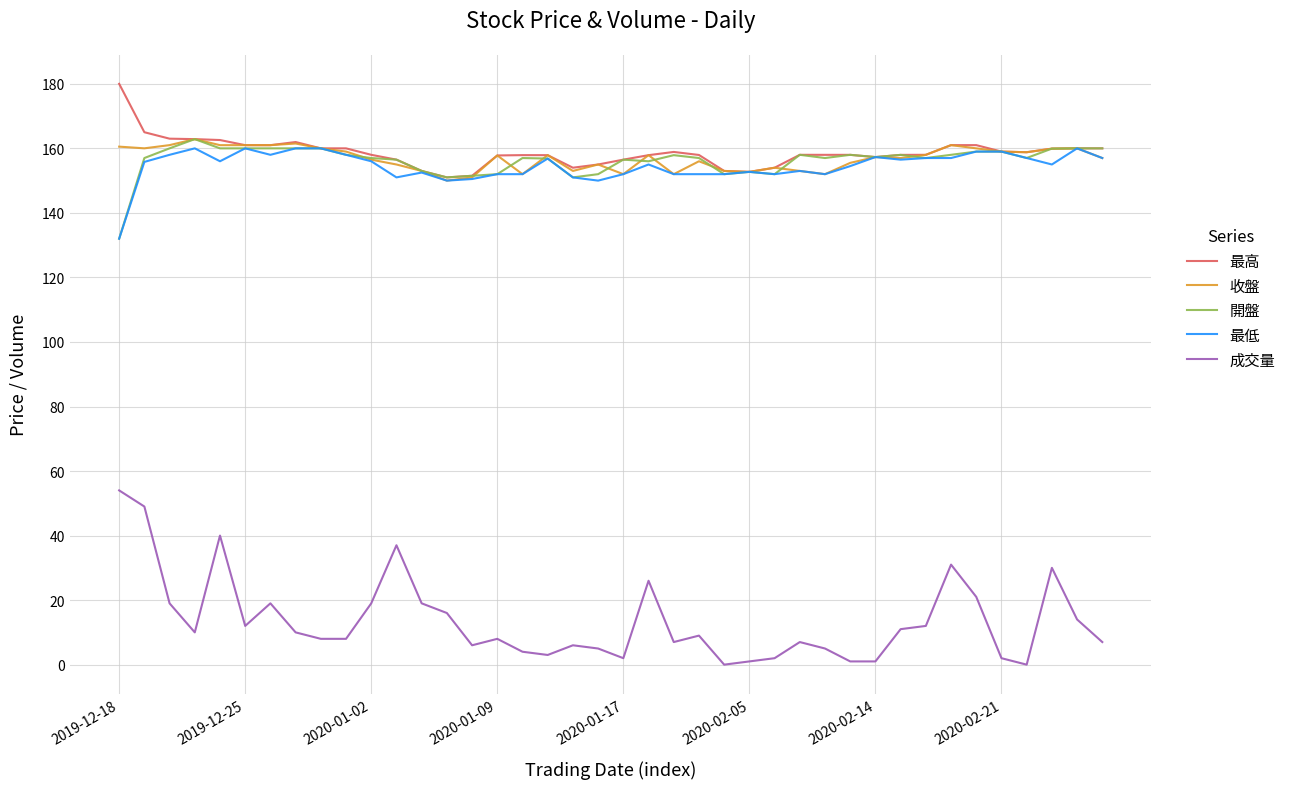

At how many categories does at least one series exceed 24?

40